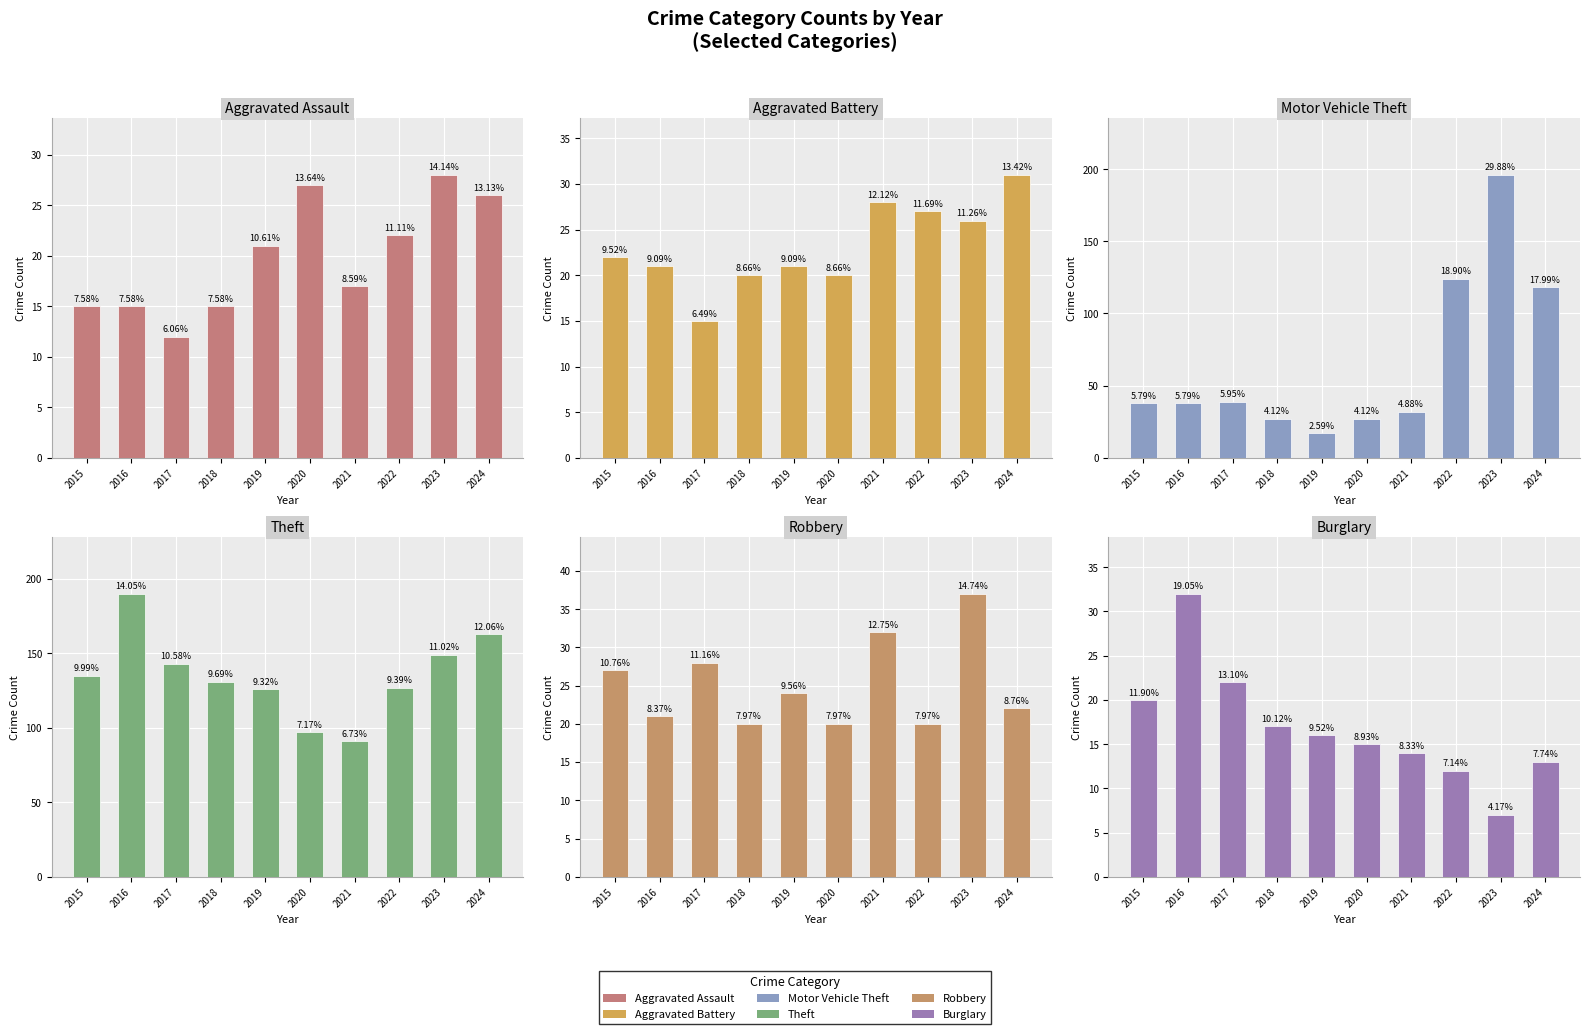

What is the total value across all series at 2021?

214